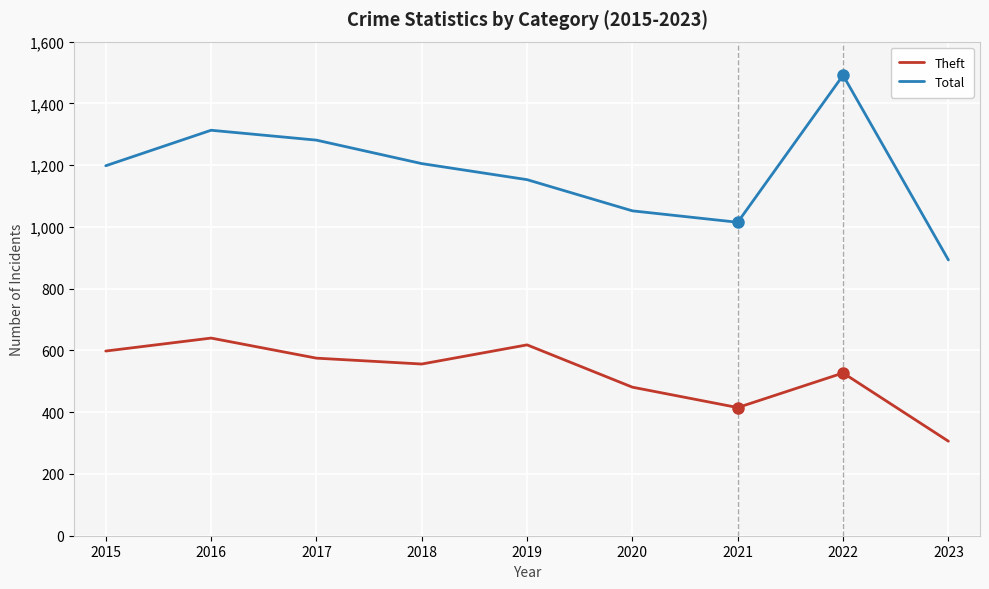

List the series in order of their peak value, highest first.

Total, Theft